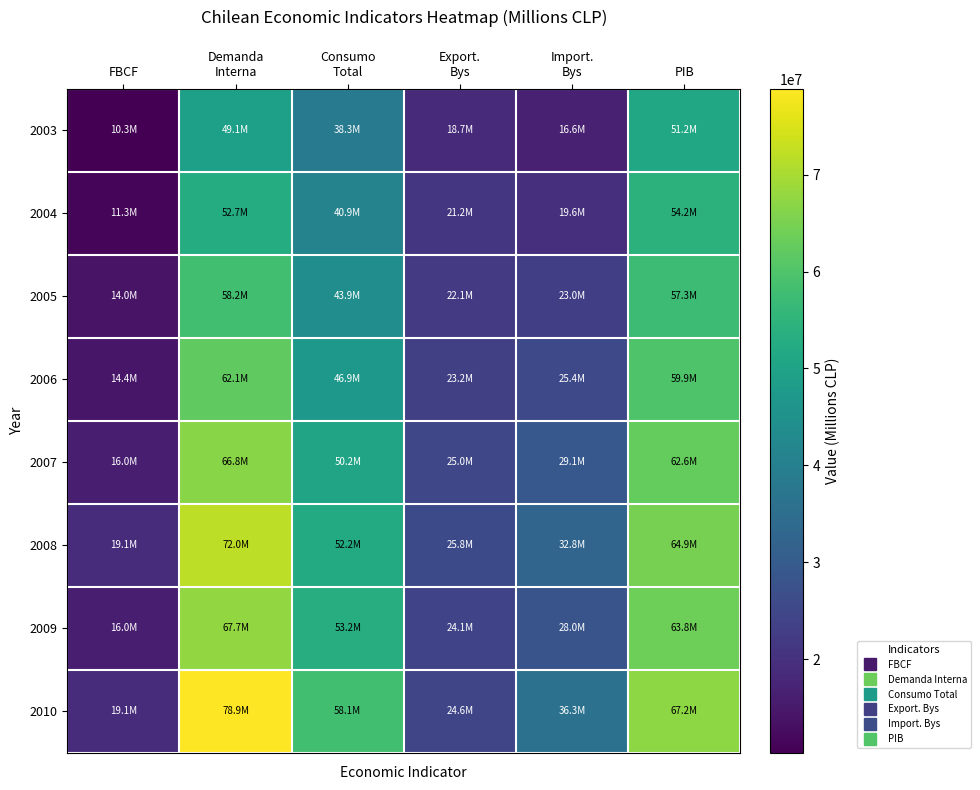

What is the spread (max minus min) of values at Import.
Bys?

19699964